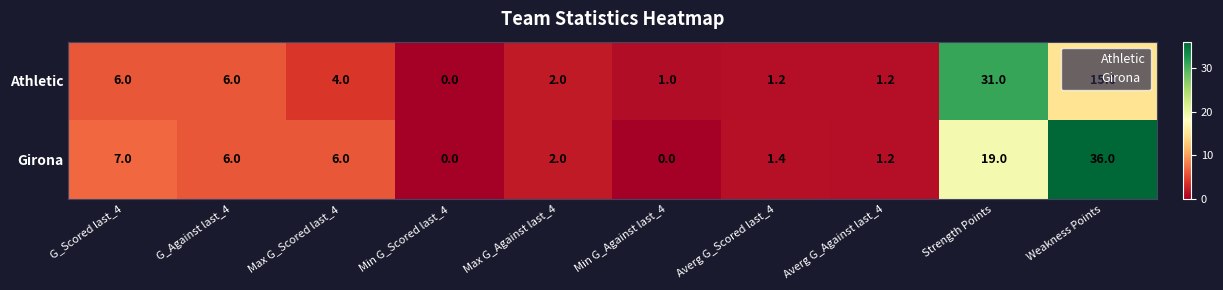

How many categories are shown in the chart?

10